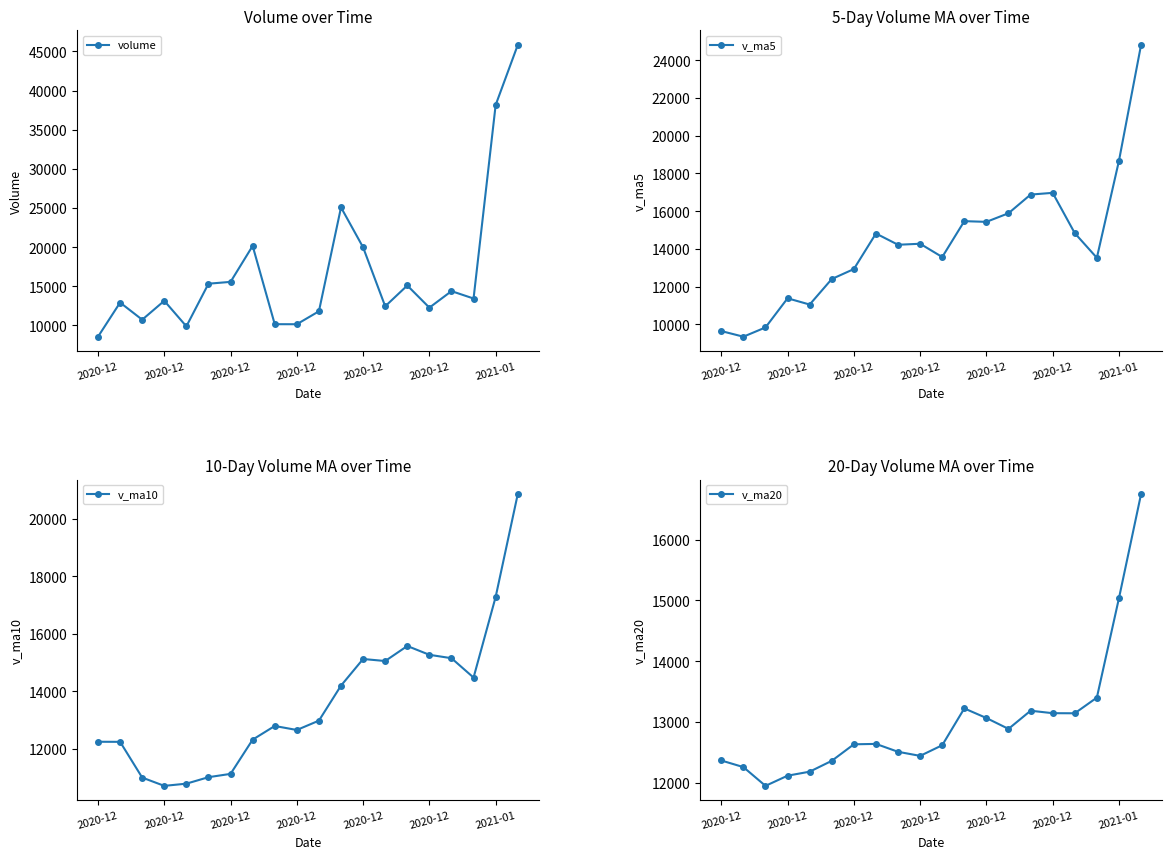

Between which two adjacent categories do volume and v_ma5 first intersect?

2020-12 and 2020-12